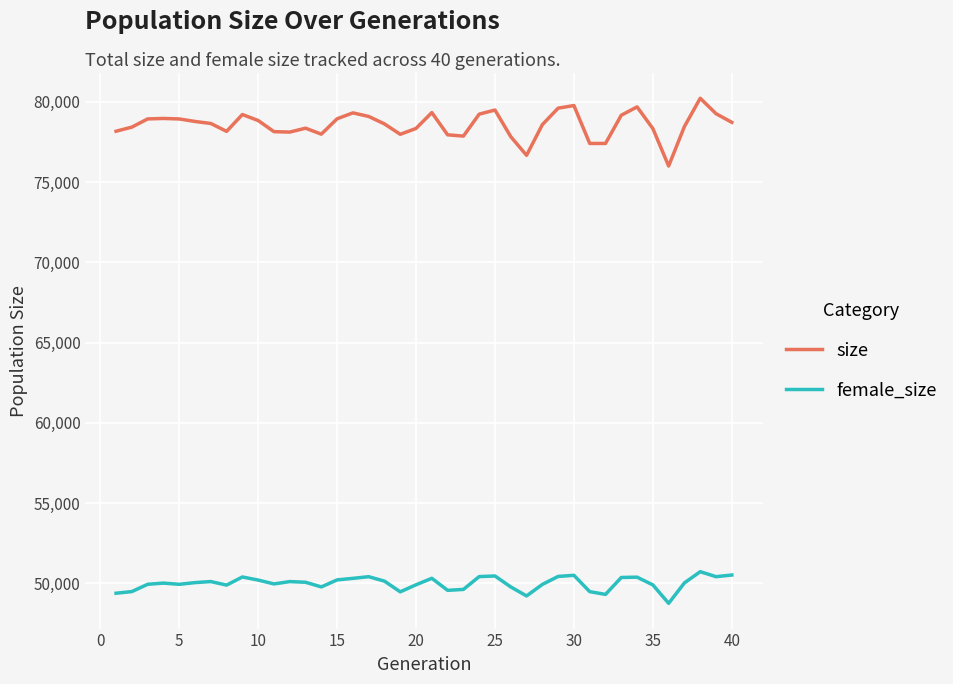

Which series has the largest range (max minus min)?

size